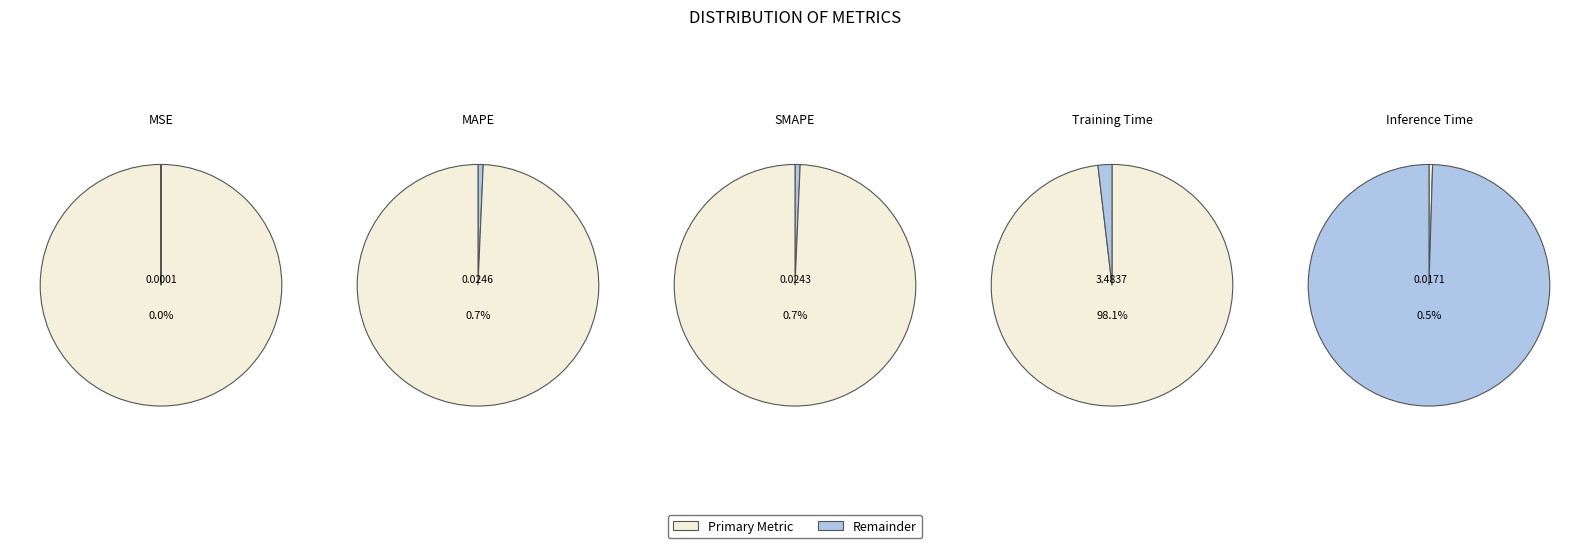

Rank the categories by value from highest to lowest.

Training Time, MAPE, SMAPE, Inference Time, MSE